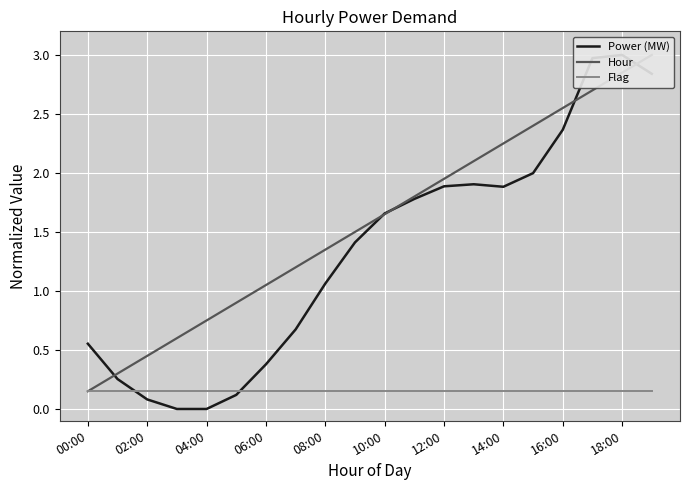

True or false: Flag and Power (MW) intersect in this chart.

True